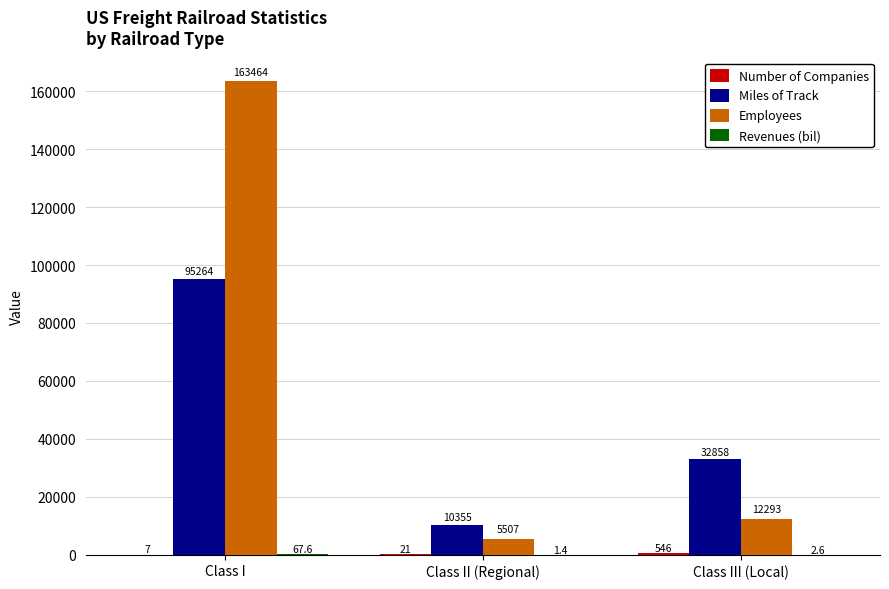

True or false: Employees has a value of 163464.0 at Class I.

True